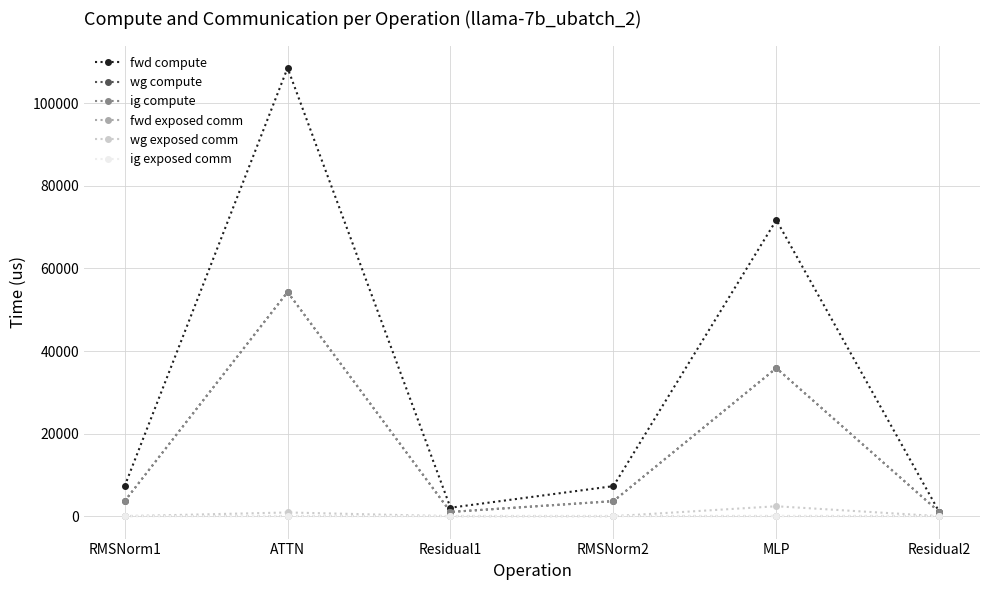

Does the chart have visible grid lines?

Yes